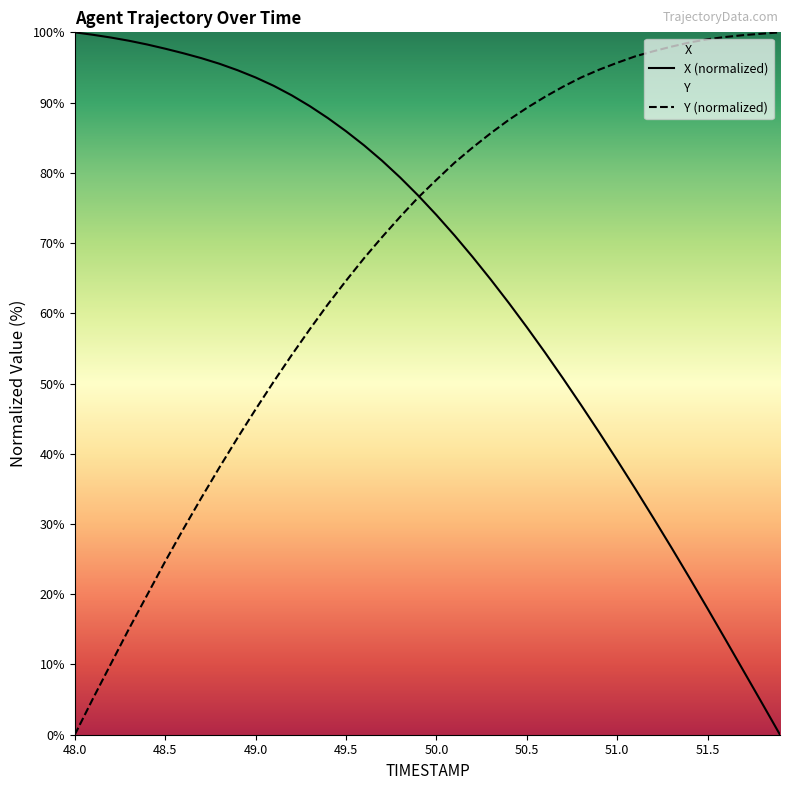

Does the chart have visible grid lines?

No